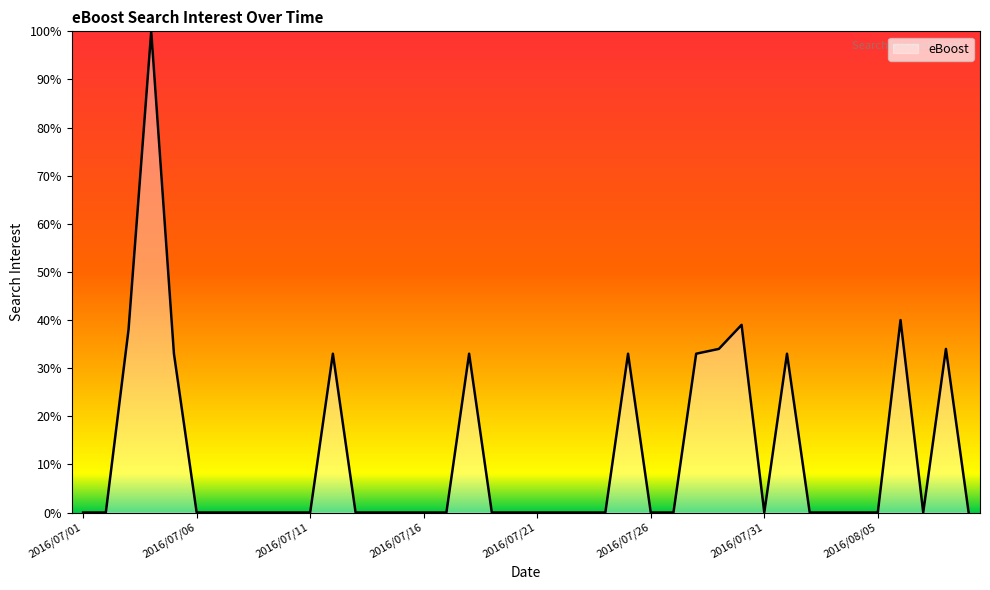

What is the maximum value shown in the chart?

100